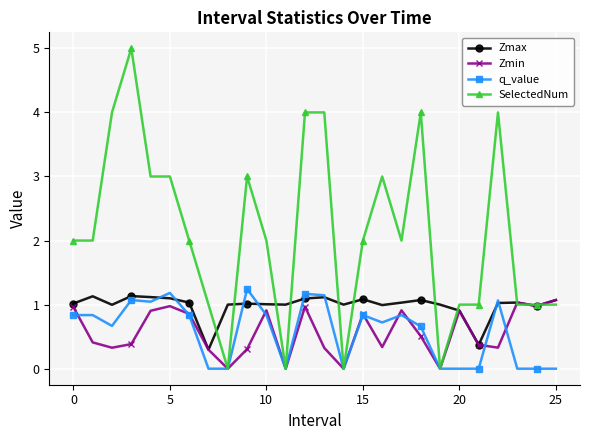

What is the highest value of the Zmin series?

1.1